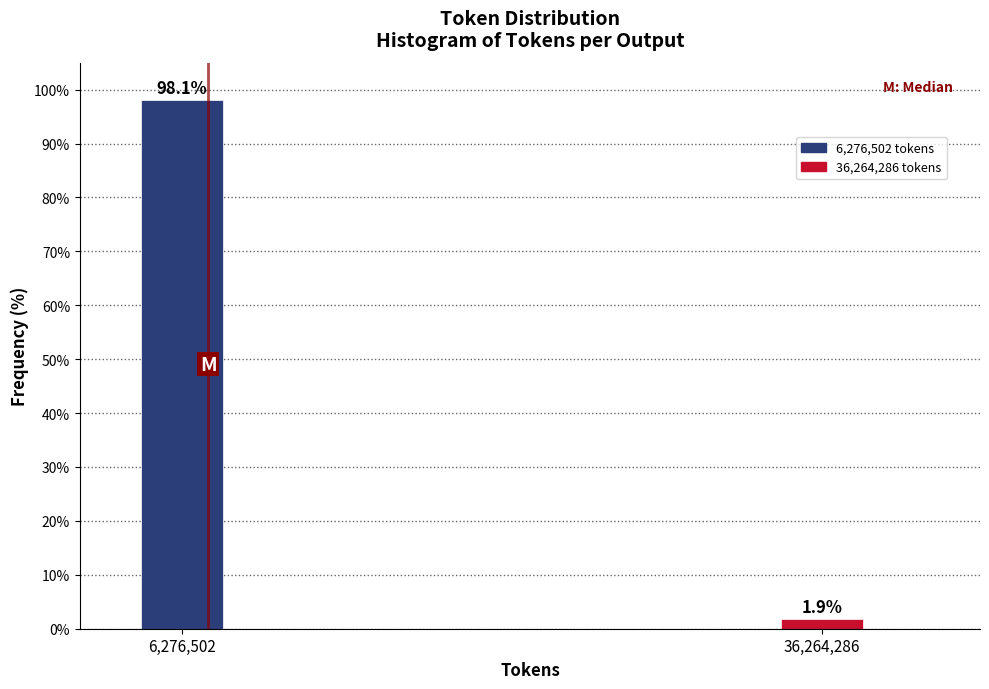

Reading left to right, list all the values displayed in this chart.

98.1	1.9